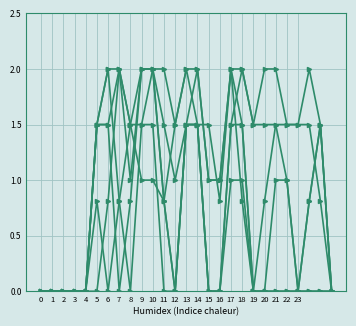

Which category has the highest value across all series?

9